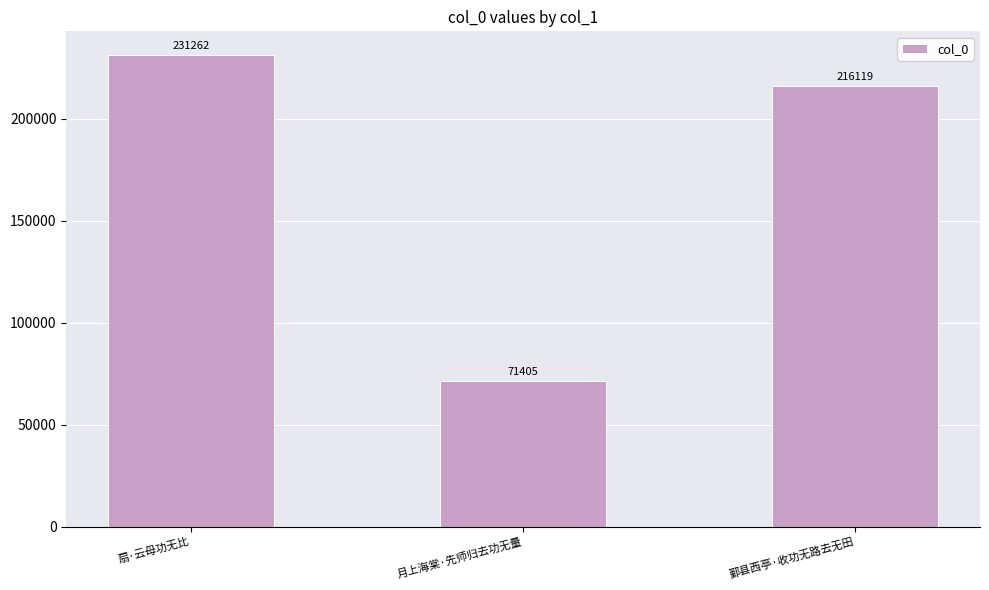

Reading left to right, transcribe all the data shown in this chart.

扇·云母功无比=231262	月上海棠·先师归去功无量=71405	鄞县西亭·收功无路去无田=216119